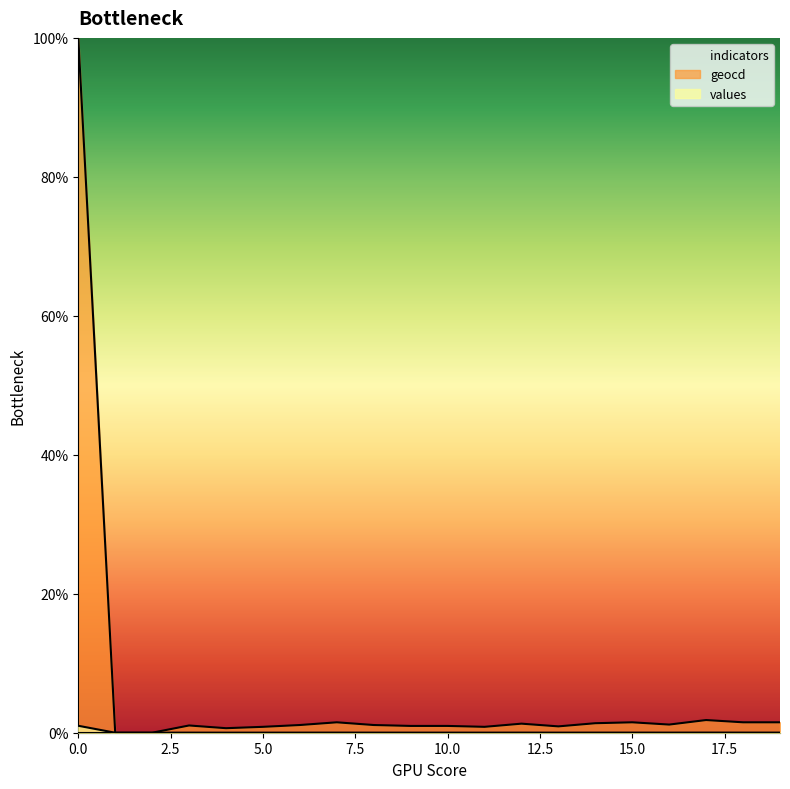

How many interior local valleys does the geocd series have?

4